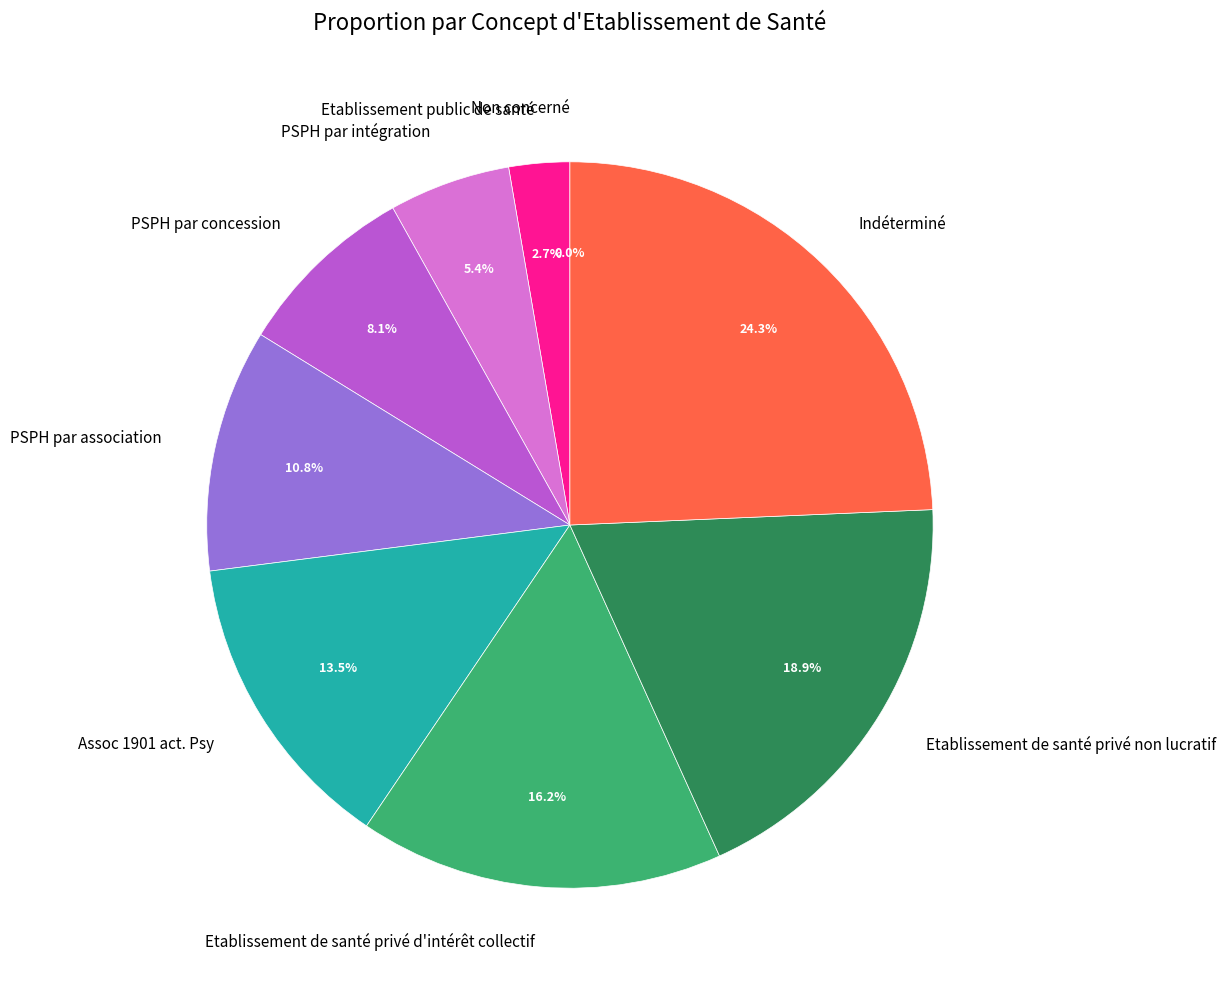

Between Etablissement de santé privé non lucratif and PSPH par intégration, which is larger?

Etablissement de santé privé non lucratif